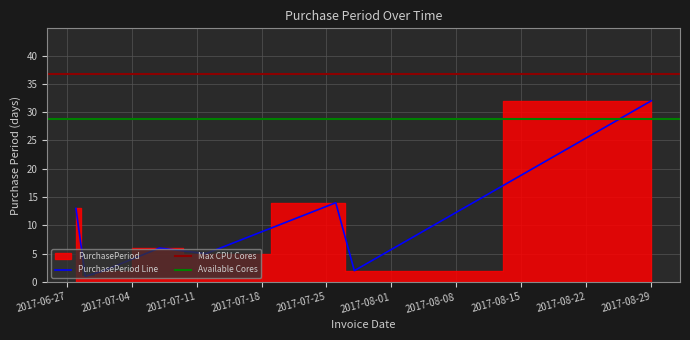

What is the sum of the values at 2017-08-29 and 2017-07-26?

46